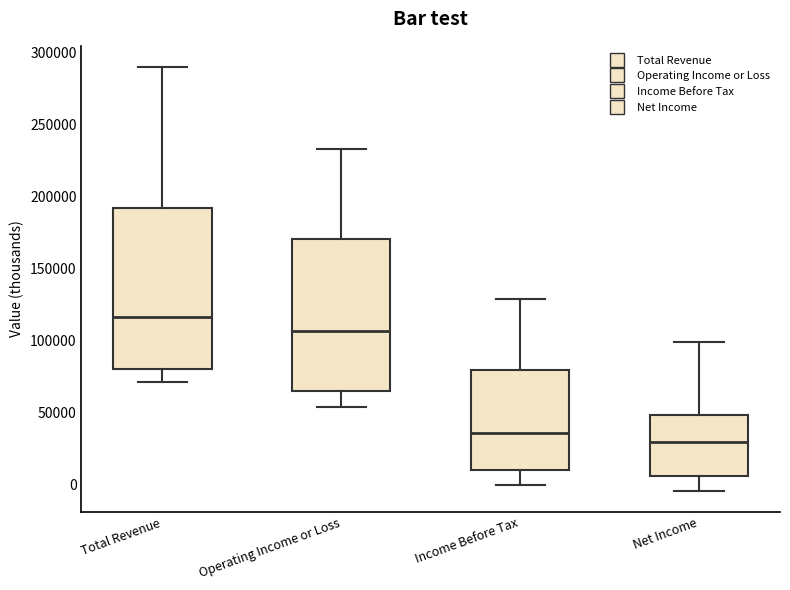

Reading left to right, transcribe this box plot: for each box, give where its median line is, the range the box spans, and where its two whiskers end, as read against the y-axis. The values are not printed on the chart, so give them approximately, as read against the axis.

Total Revenue: median 115000, box 80000 to 190000, whiskers 70000 to 290000
Operating Income or Loss: median 105000, box 65000 to 170000, whiskers 55000 to 235000
Income Before Tax: median 35000, box 10000 to 80000, whiskers 0 to 130000
Net Income: median 30000, box 5000 to 50000, whiskers -5000 to 100000